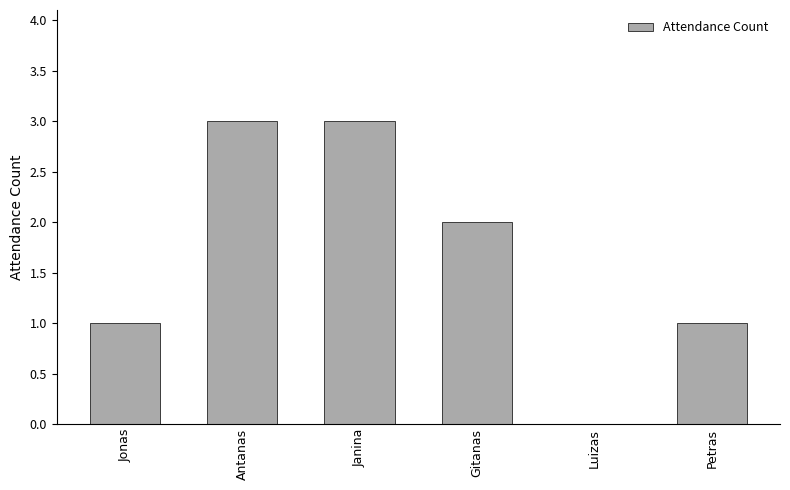

How many distinct data groups are displayed?

1